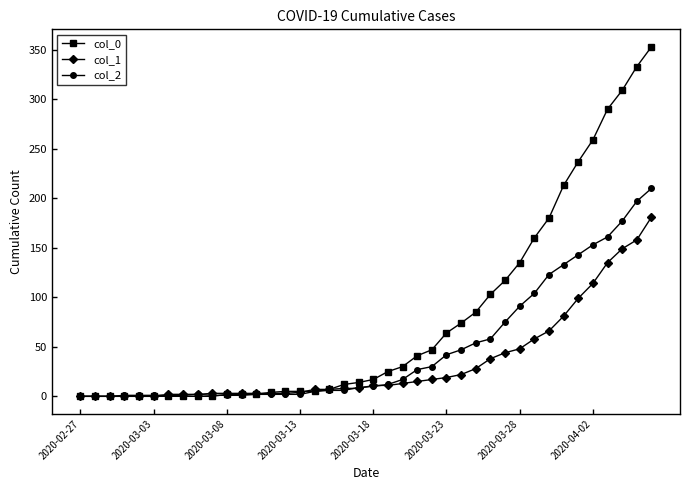

List the series in order of their overall mean, lowest first.

col_1, col_2, col_0